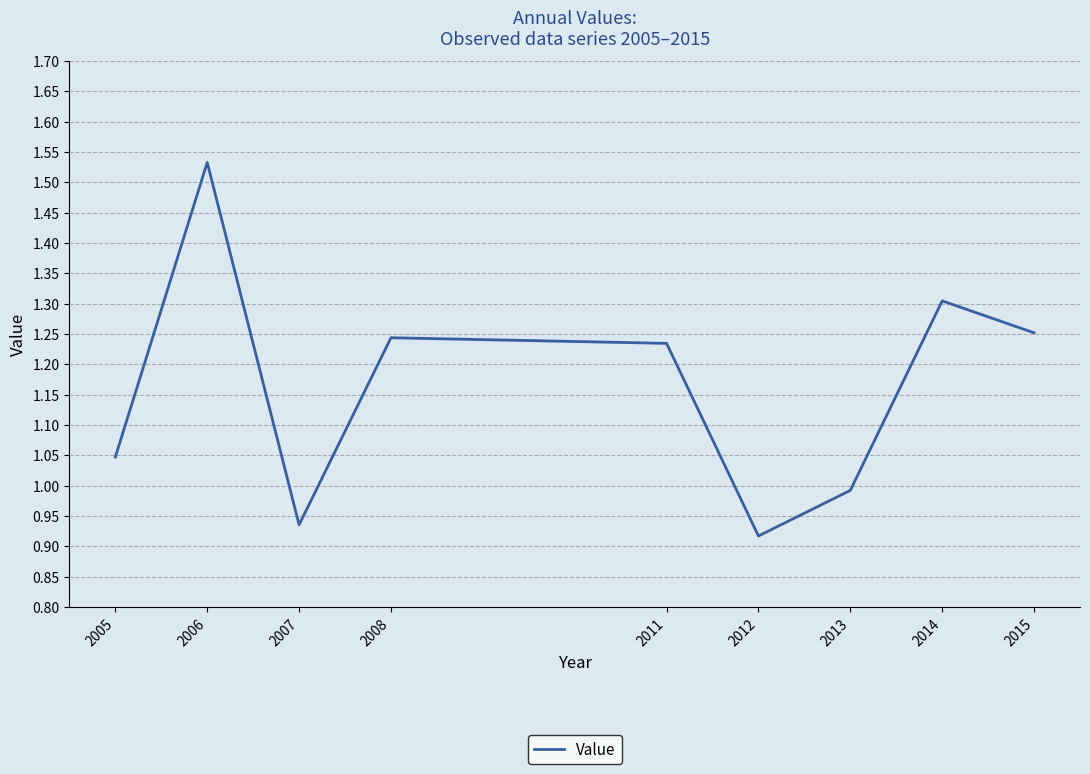

Where is the first local maximum?

2006